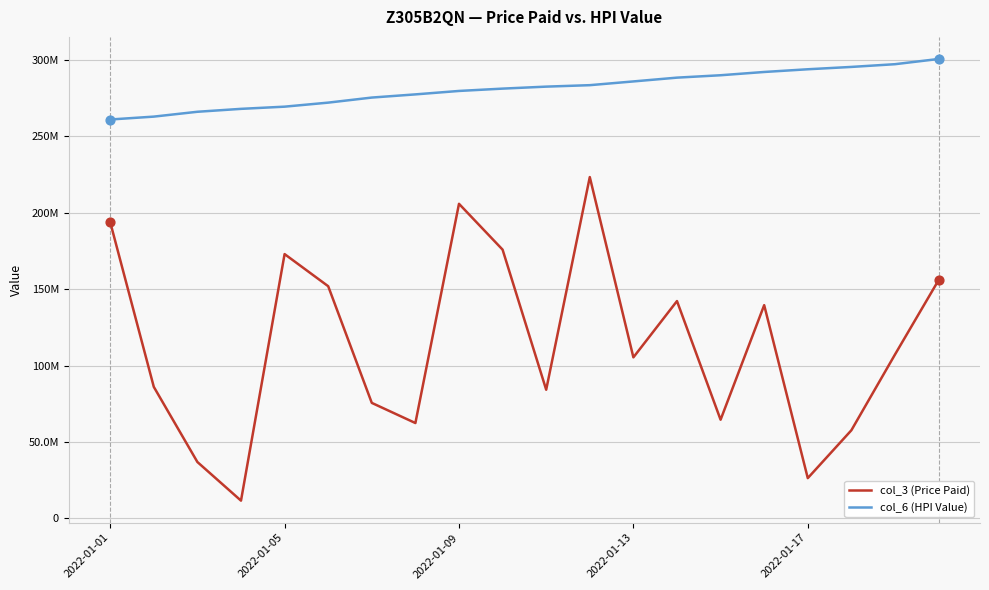

Does the chart have visible grid lines?

Yes